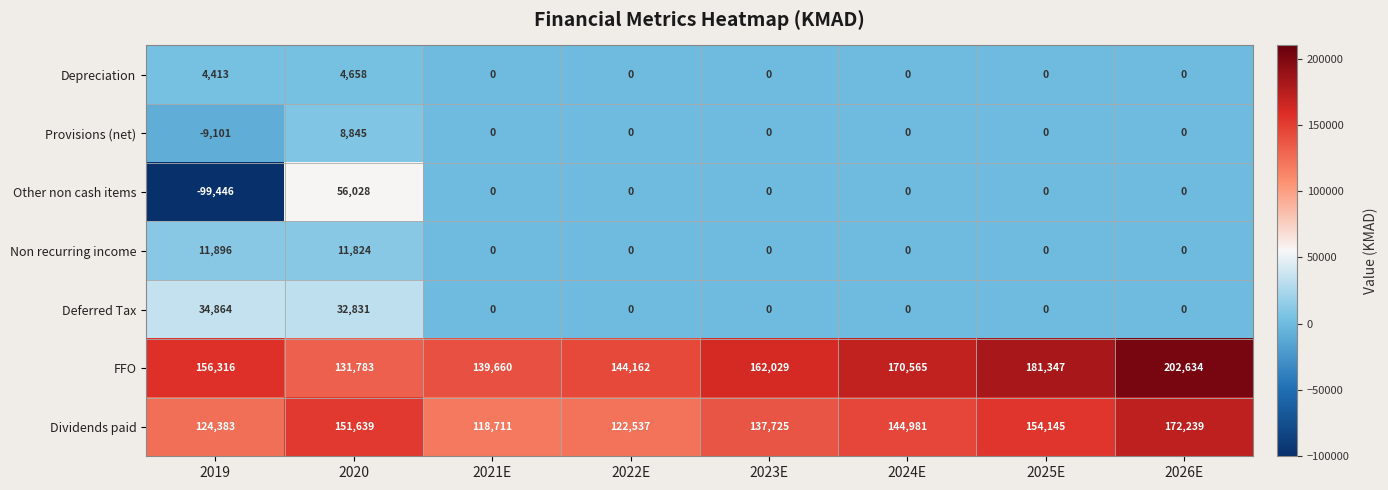

Which series has the largest total across all categories?

FFO